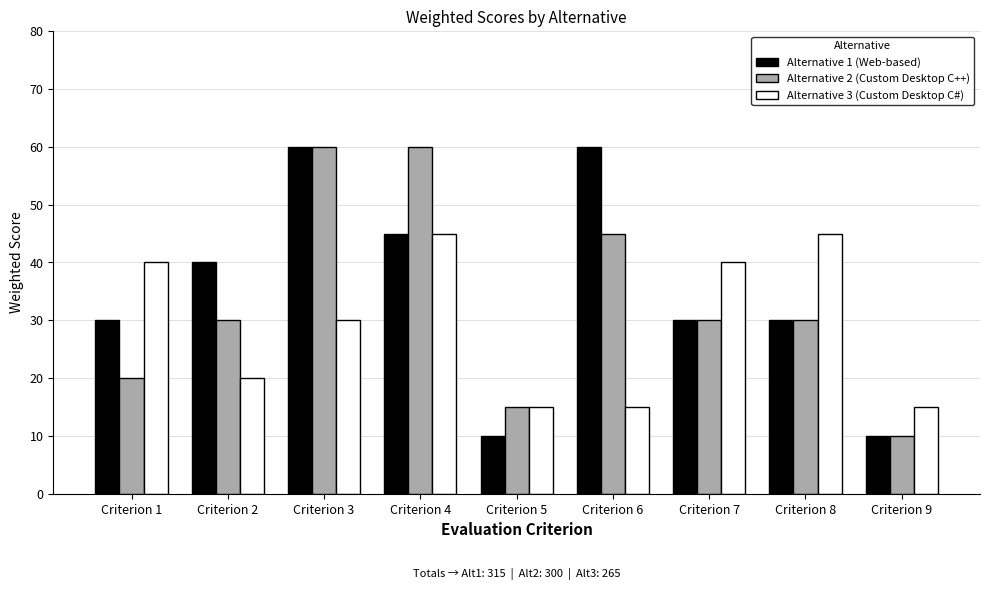

What is the maximum value for Alternative 2 (Custom Desktop C++)?

60